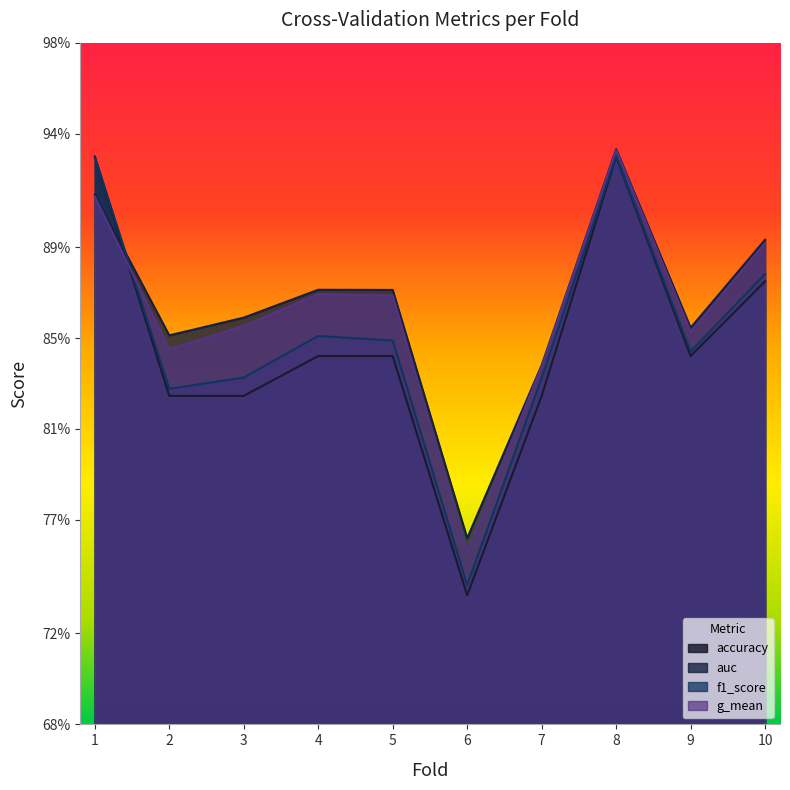

List the series in order of their peak value, highest first.

auc, g_mean, f1_score, accuracy